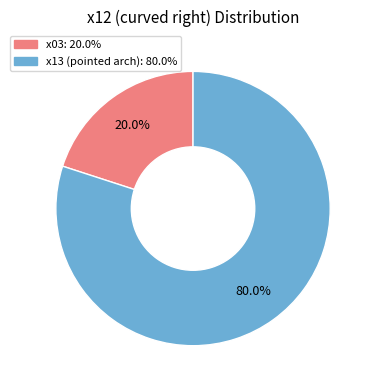

How many slices are in this pie chart?

2